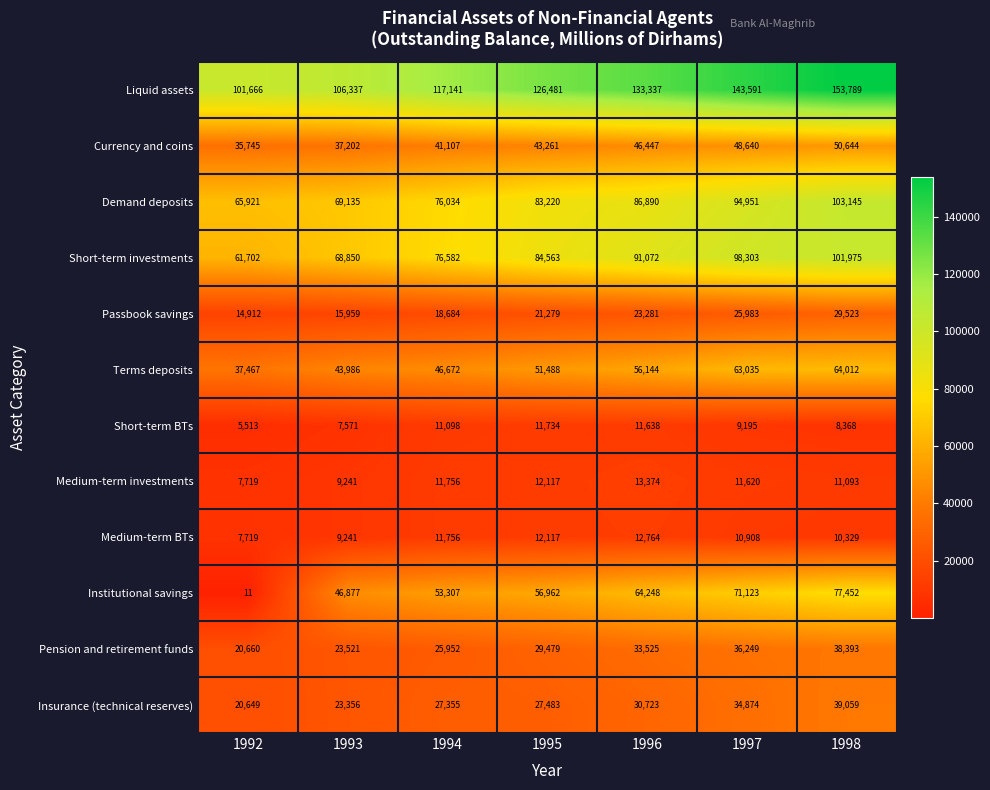

Which series has the largest total across all categories?

Liquid assets